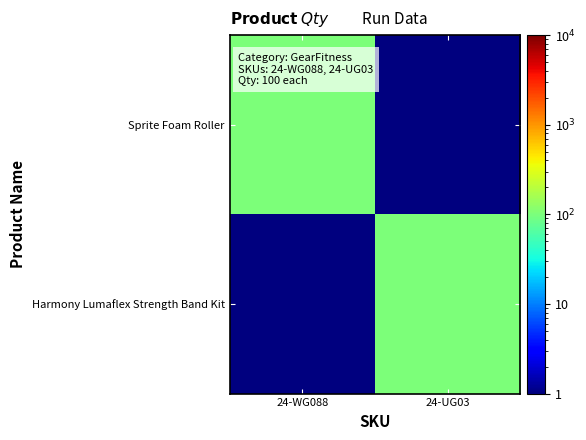

What is the smallest value displayed?

0.1